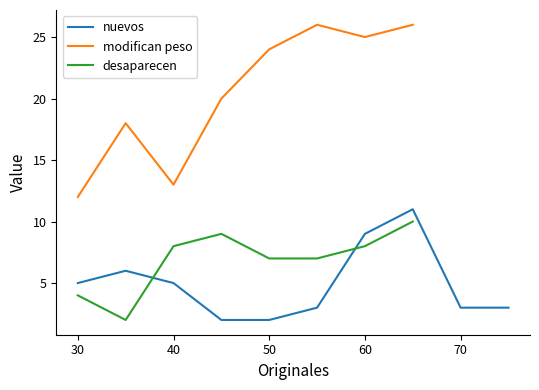

At which label does modifican peso reach its minimum?

30